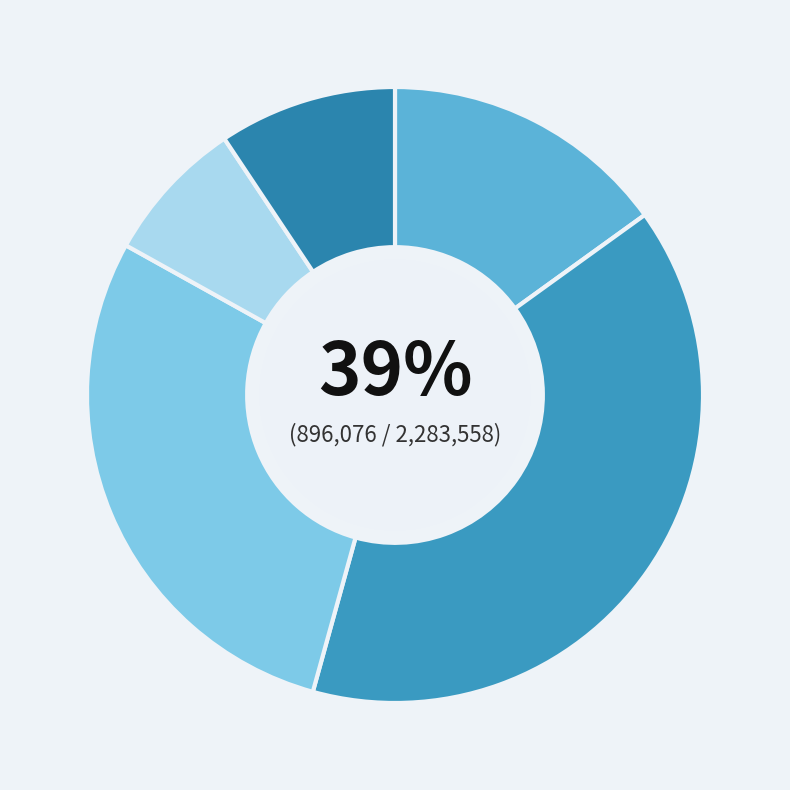

To the nearest percent, what is the difference between the 灵光井·不甃祥光发 and 霍光·井田学校竟终天 slice percentages?

2%